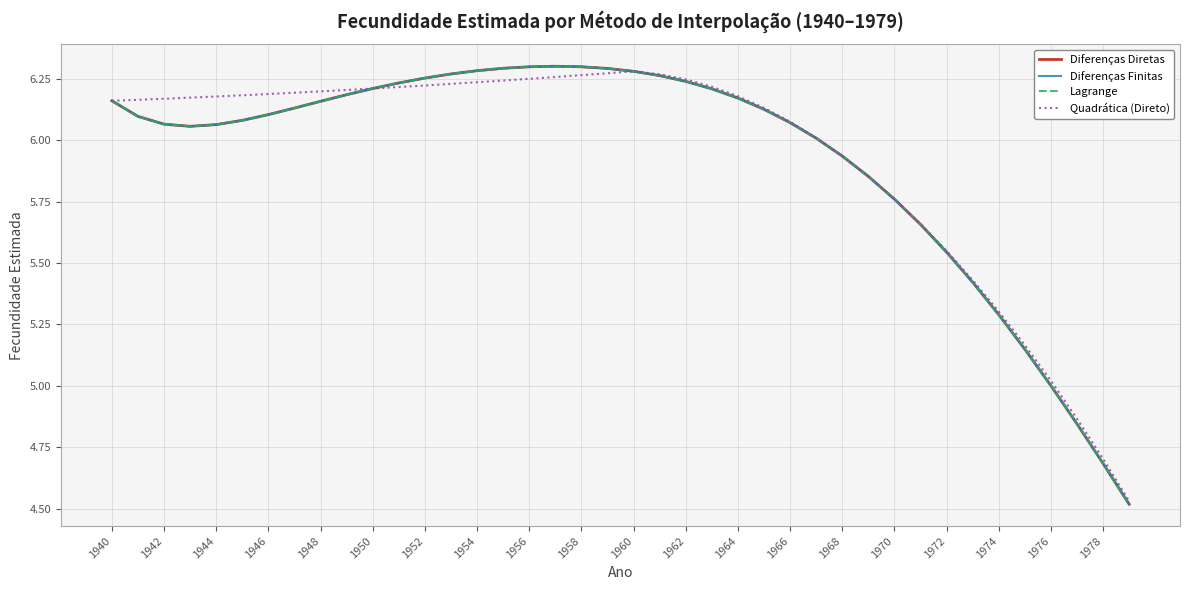

At how many categories does at least one series exceed 6?

28